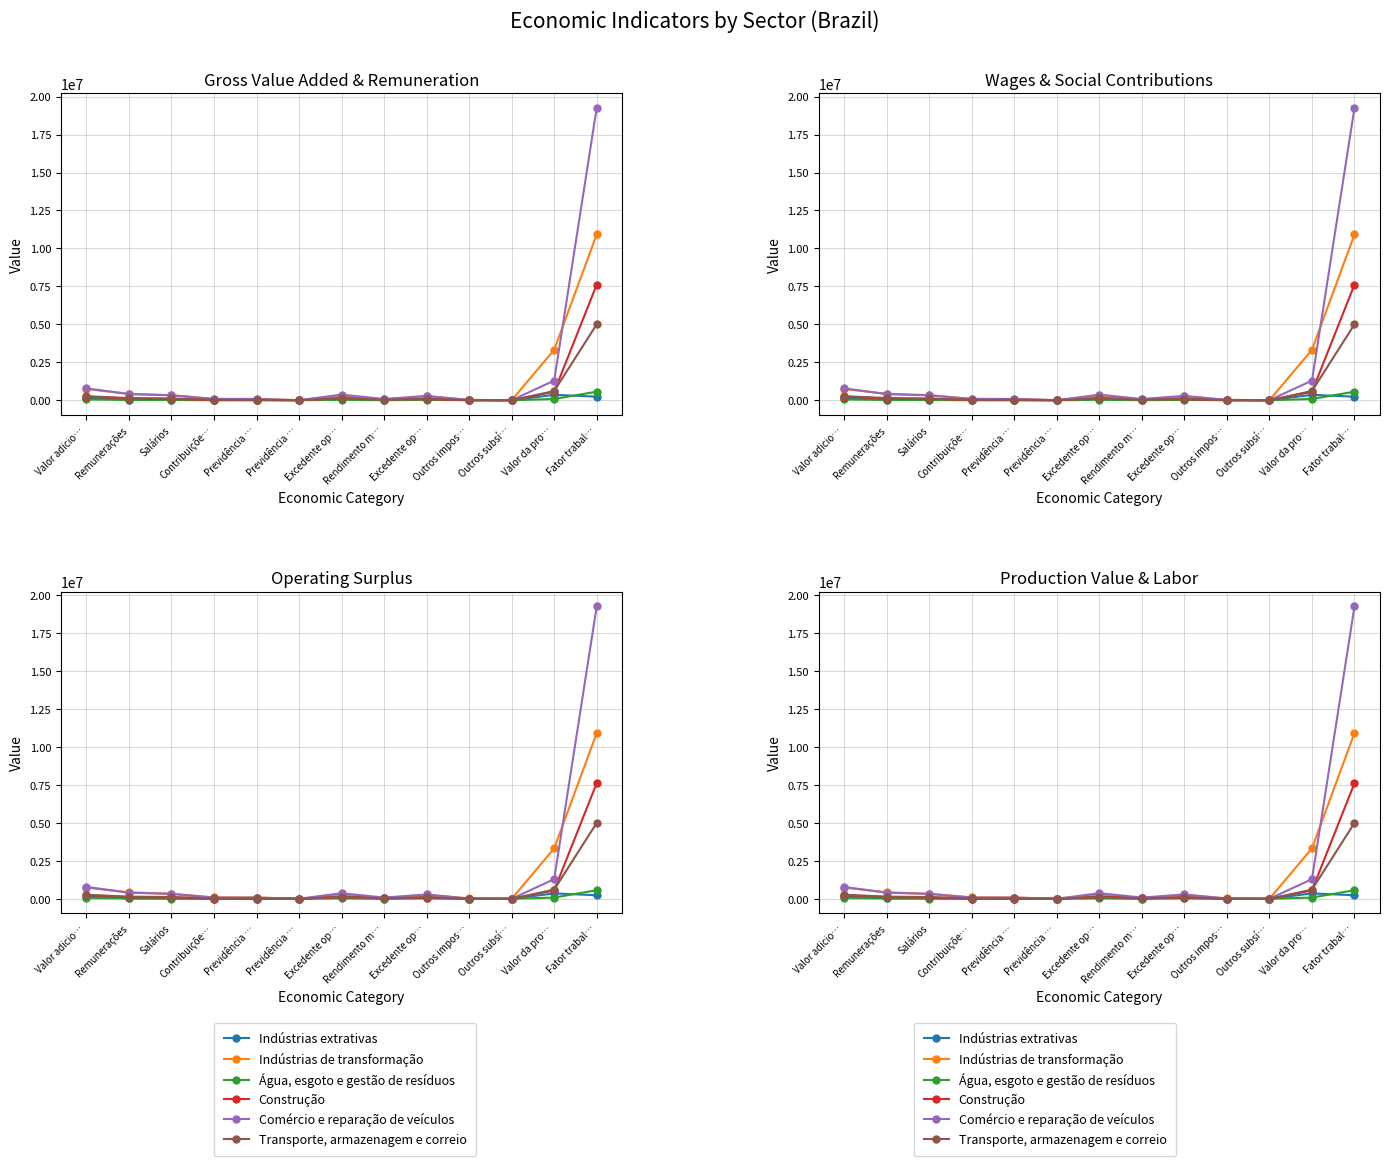

What is the approximate value of Construção at Salários?

85935